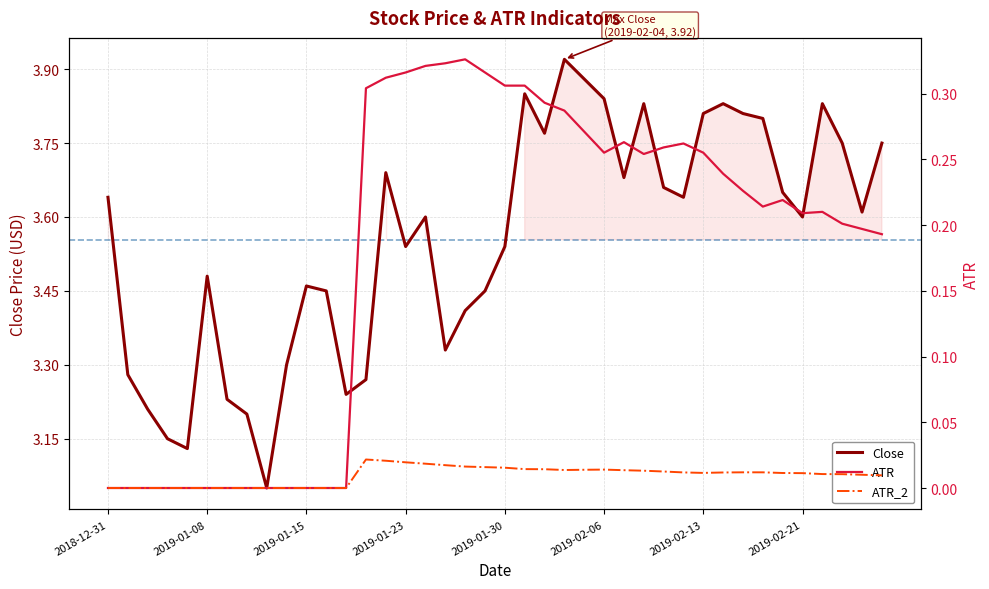

What is the label of the 4th point from the left?

2019-01-23